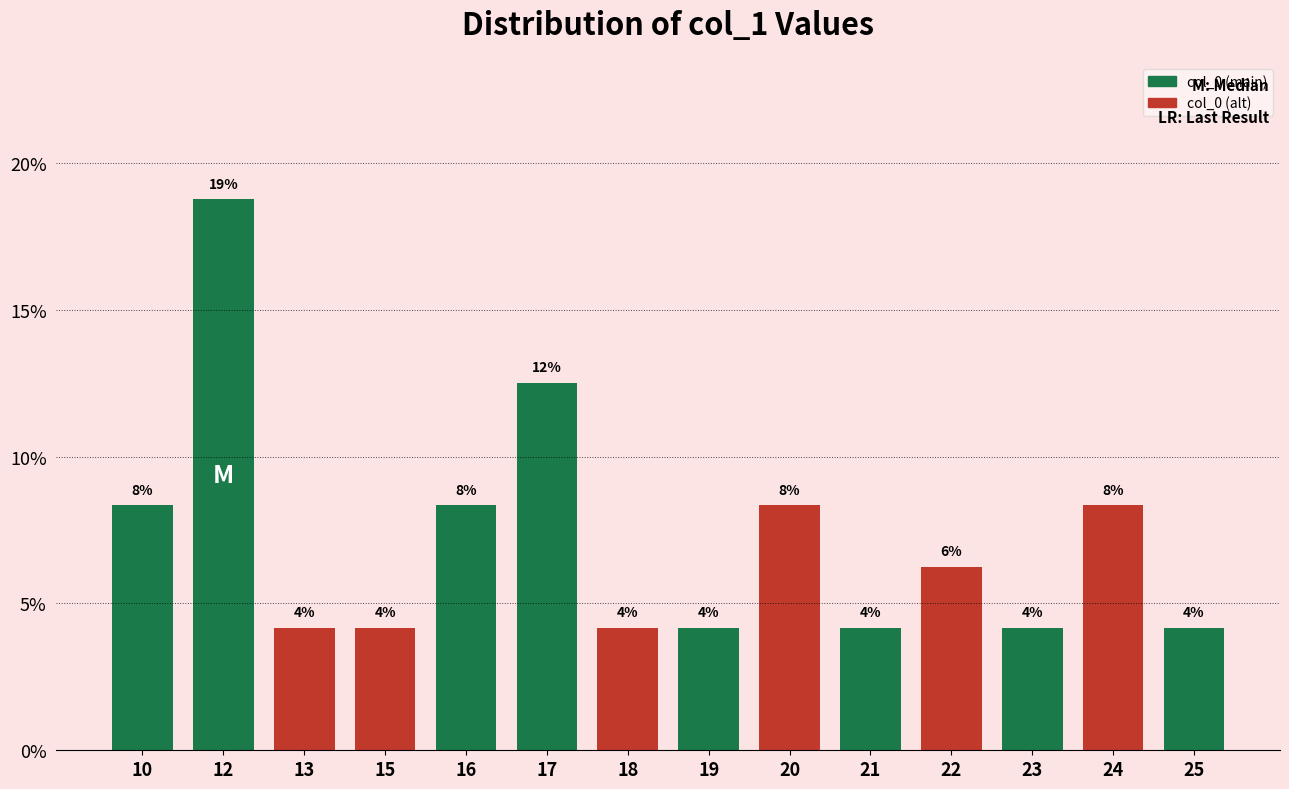

What is the change in value from 10 to 19?

-4.2